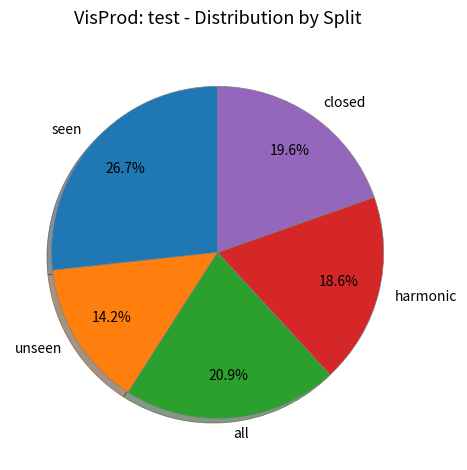

Does any single category account for the majority?

No